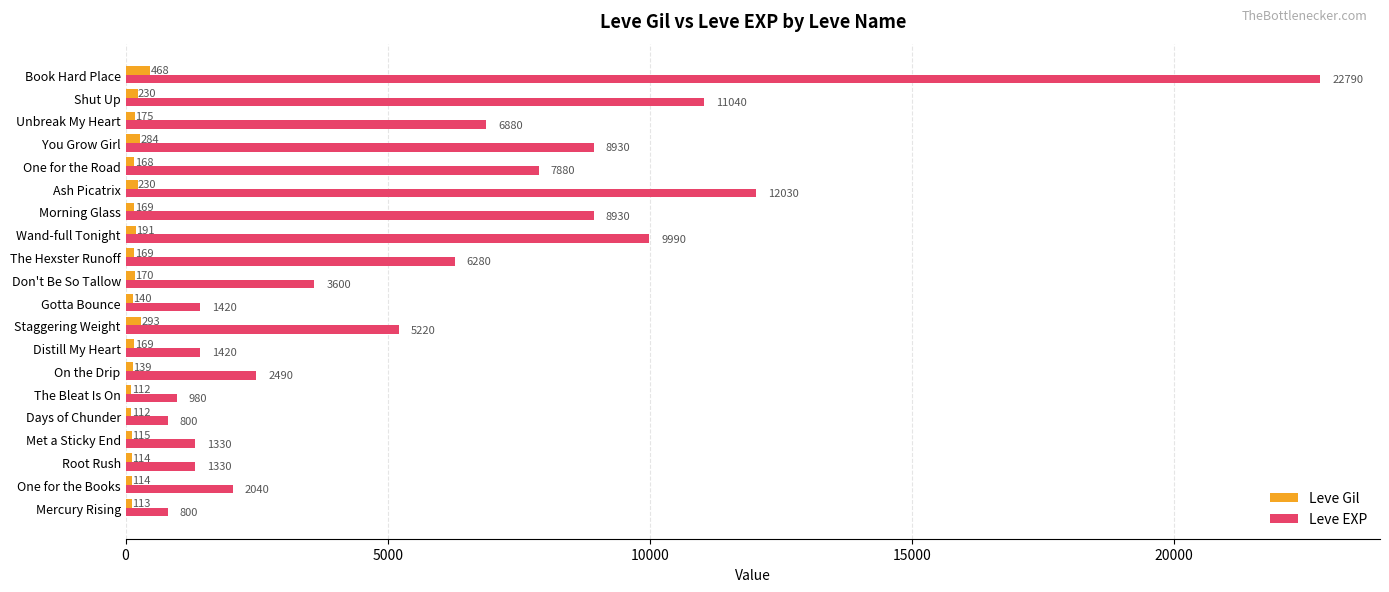

The value of Leve EXP at Book Hard Place is 34671. True or false?

False